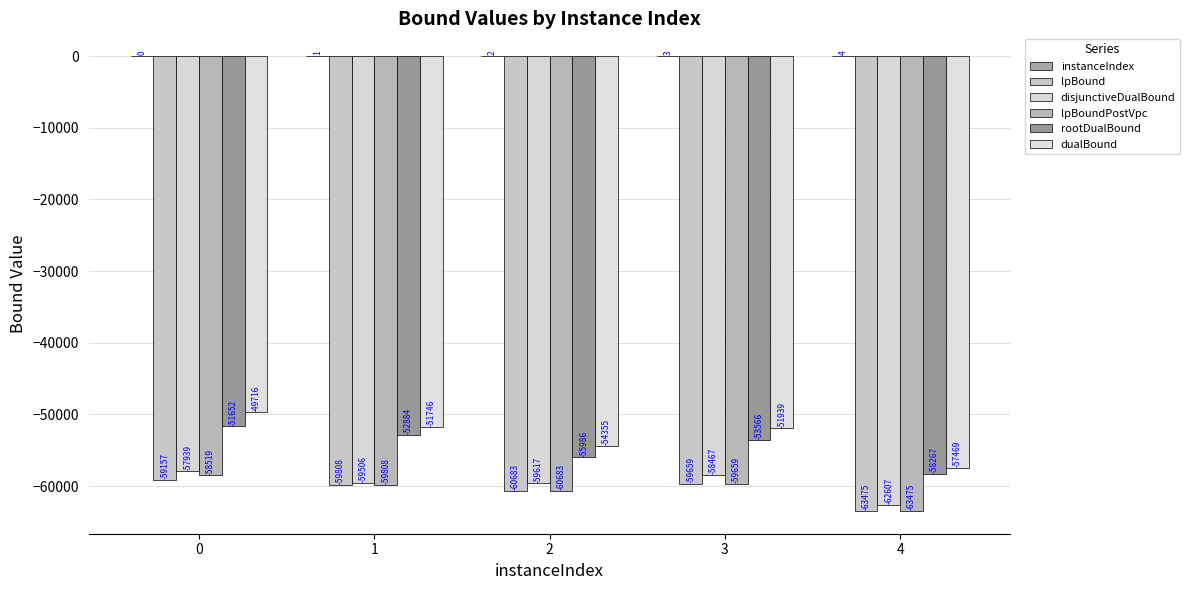

Reading right to left, extract all data points from this chart.

instanceIndex: 4.0	3.0	2.0	1.0	0.0
lpBound: -63475.0	-59658.6	-60682.8	-59808.5	-59156.8
disjunctiveDualBound: -62606.5	-58466.6	-59617.1	-59506.1	-57938.7
lpBoundPostVpc: -63475.0	-59658.6	-60682.8	-59808.5	-58519.1
rootDualBound: -58267.3	-53566.2	-55986.5	-52884.2	-51651.6
dualBound: -57468.8	-51939.5	-54355.0	-51745.7	-49716.0